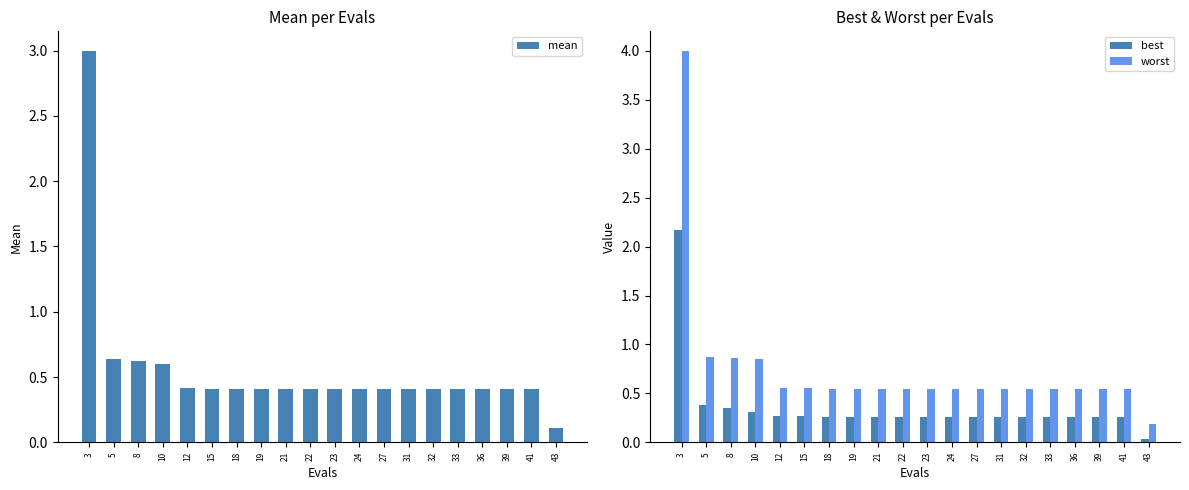

List the labels in order of mean value, smallest first.

43, 41, 39, 36, 33, 32, 31, 27, 24, 23, 22, 21, 19, 18, 15, 12, 10, 8, 5, 3